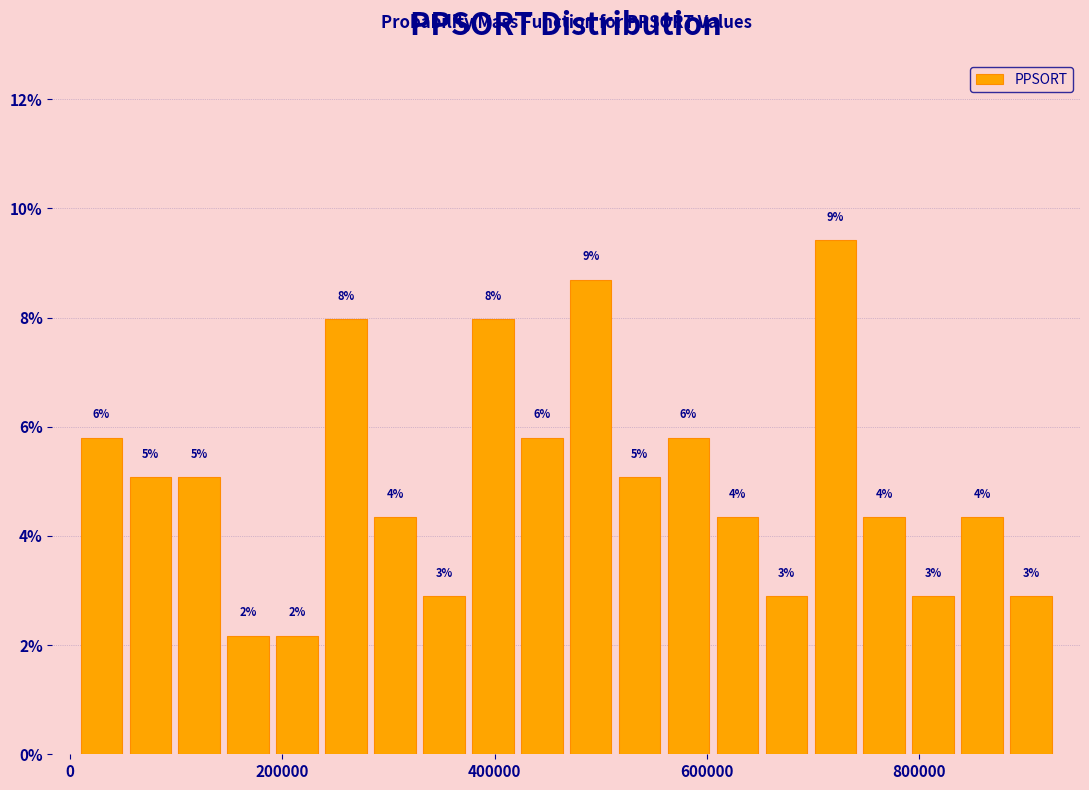

Read against the x-axis, roughly where is the centre of the tallest bar?

720000